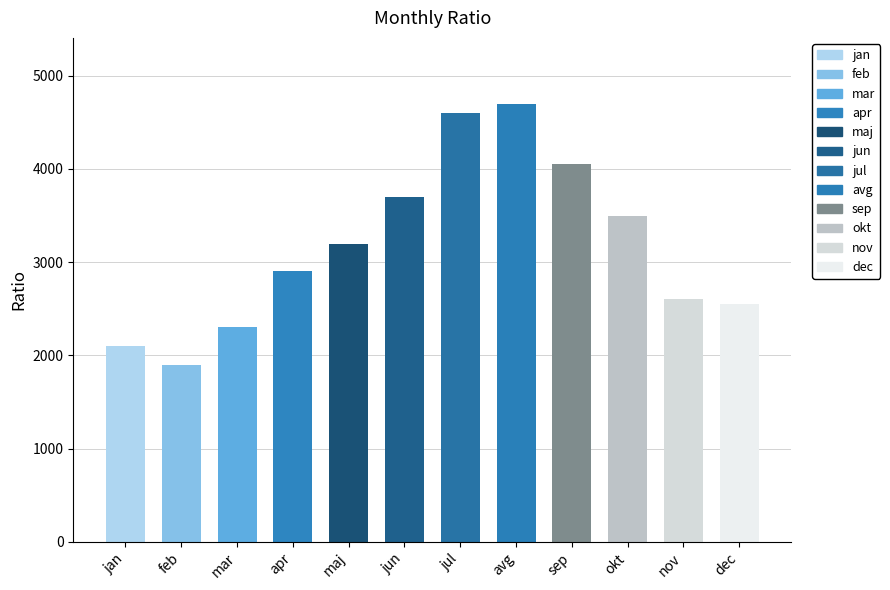

Reading left to right, list all the values displayed in this chart.

jan=2100	feb=1900	mar=2300	apr=2900	maj=3200	jun=3700	jul=4600	avg=4700	sep=4050	okt=3500	nov=2600	dec=2550